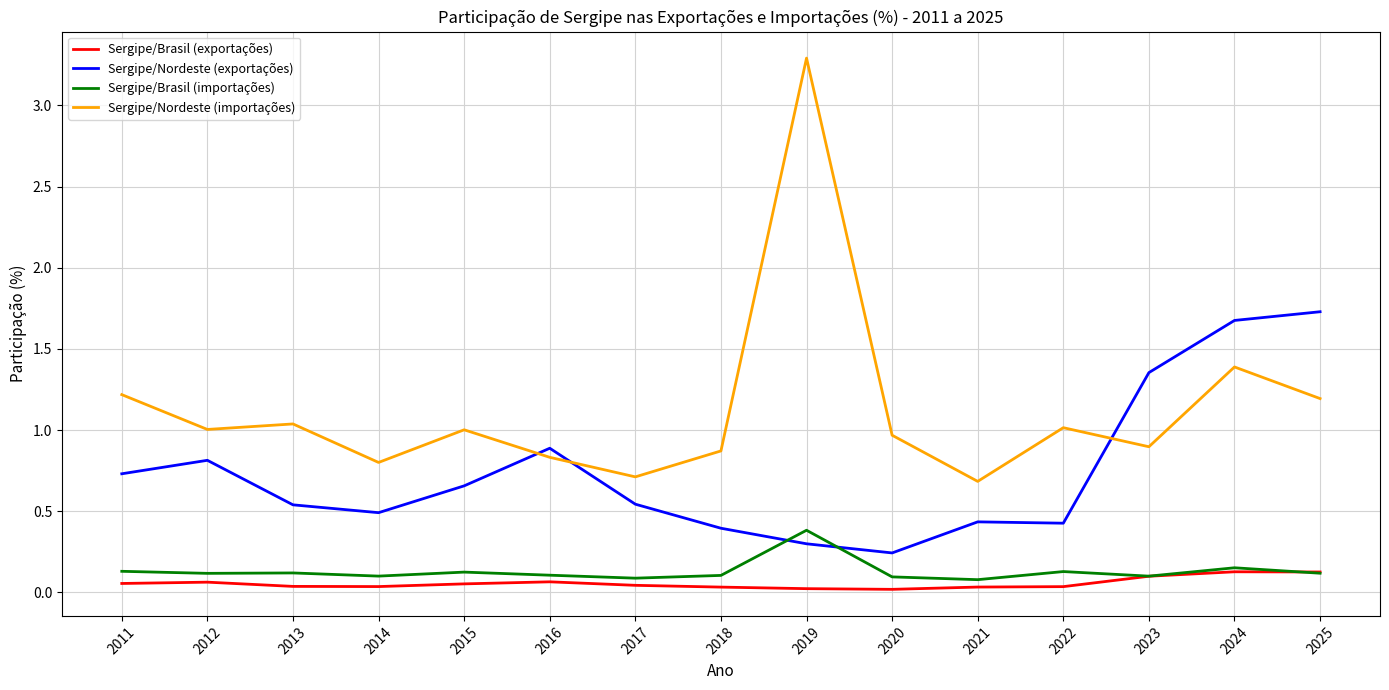

What is the difference between the maximum and minimum values in the Sergipe/Nordeste (importações) series?

2.6